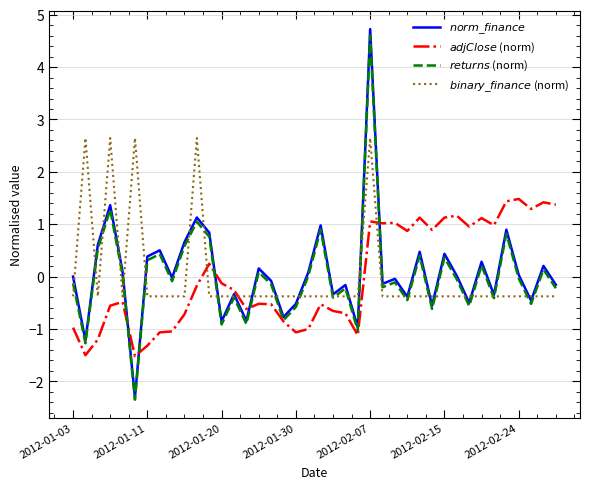

What is the maximum value shown in the chart?

4.7